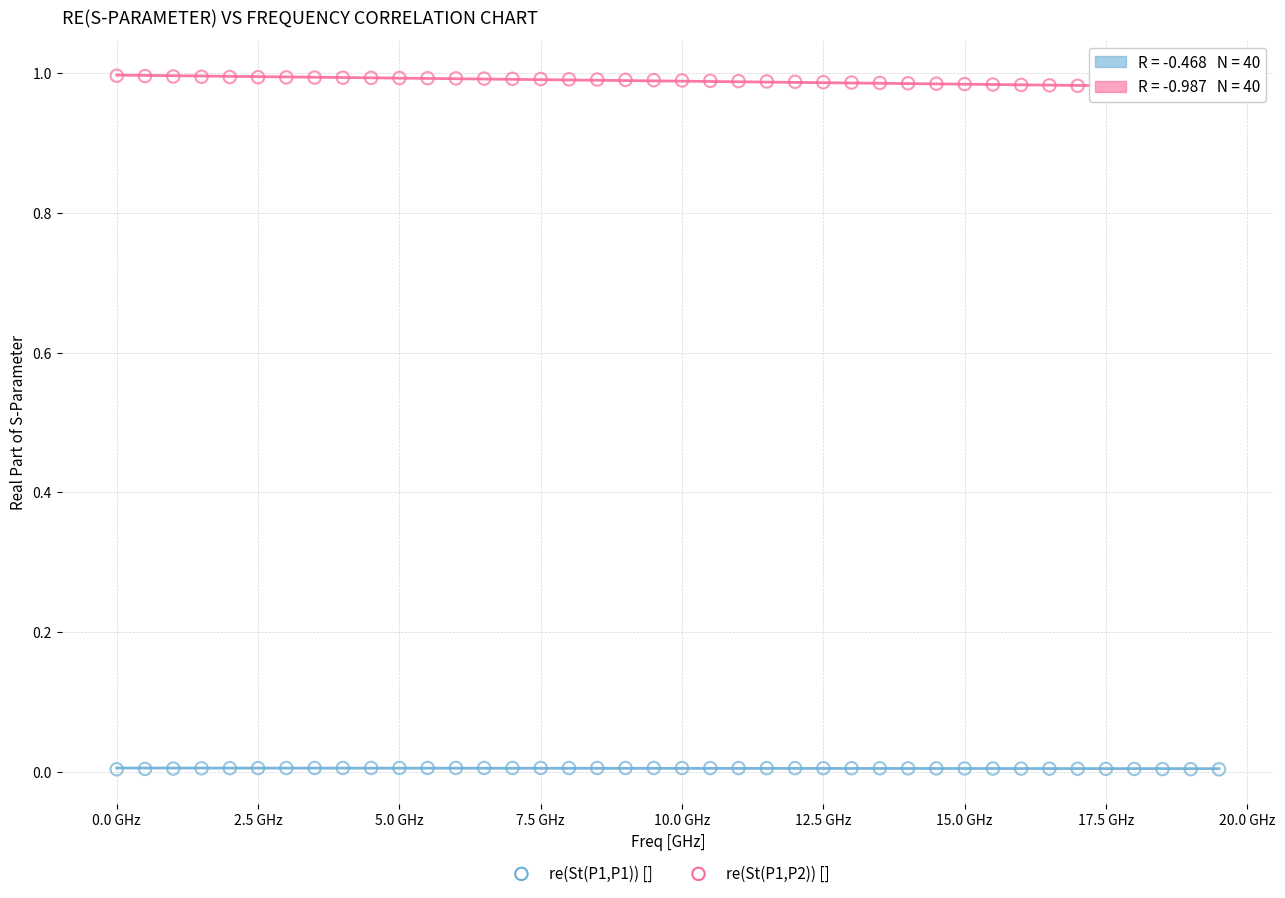

What are all the series names shown in the legend?

re(St(P1,P1)) [], re(St(P1,P2)) []